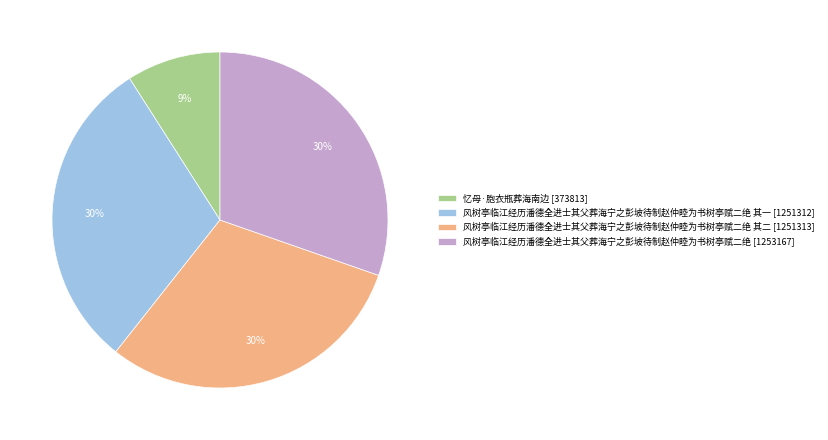

To the nearest percent, what is the difference between the 忆母·胞衣瓶葬海南边 [373813] and 风树亭临江经历潘德全进士其父葬海宁之彭坡待制赵仲睦为书树亭赋二绝 [1253167] slice percentages?

21%